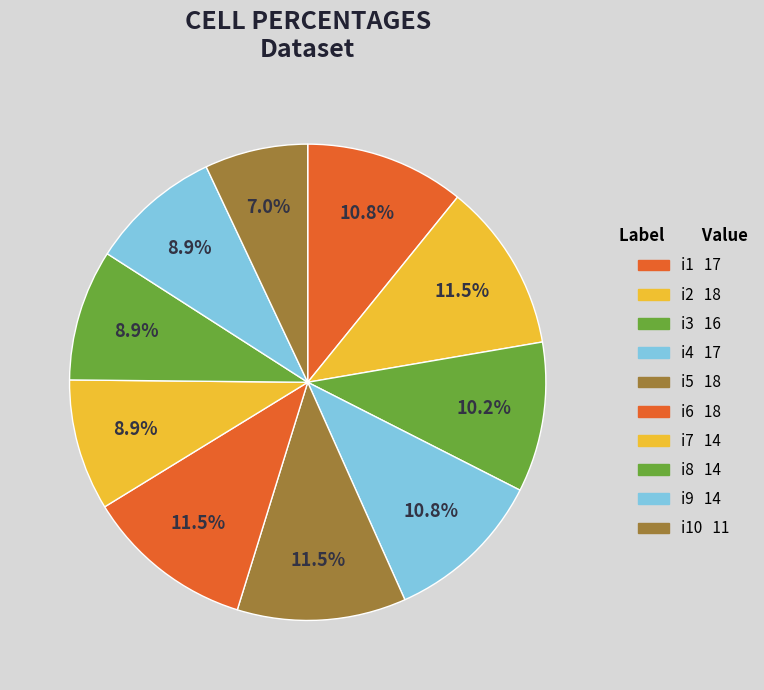

How many slices are in this pie chart?

10